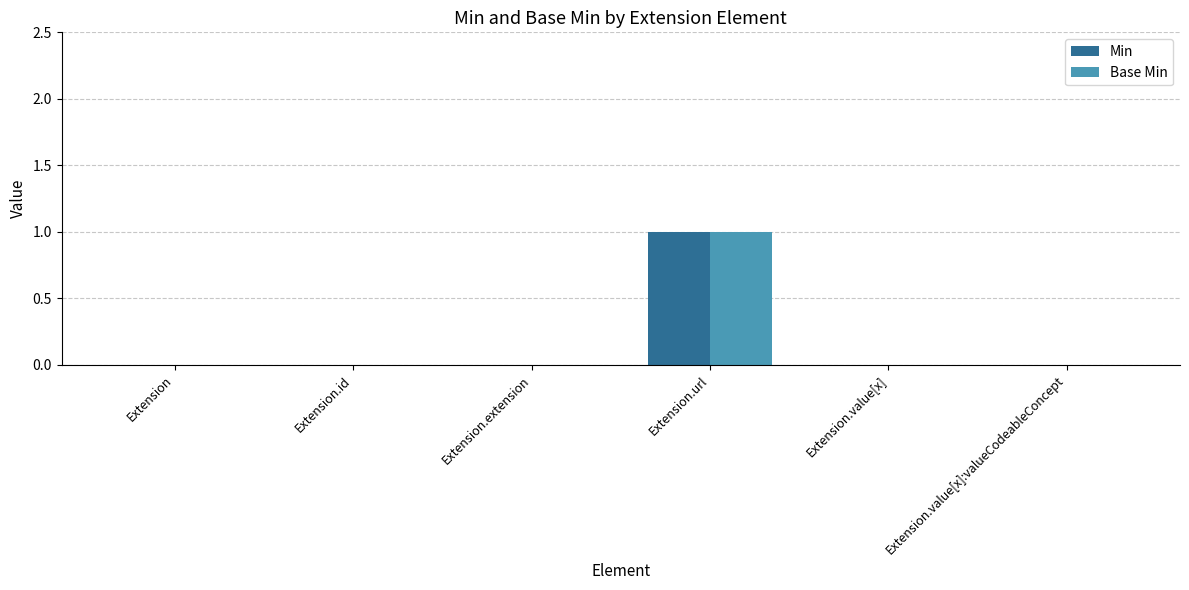

At which category does the chart reach its peak across all series?

Extension.url